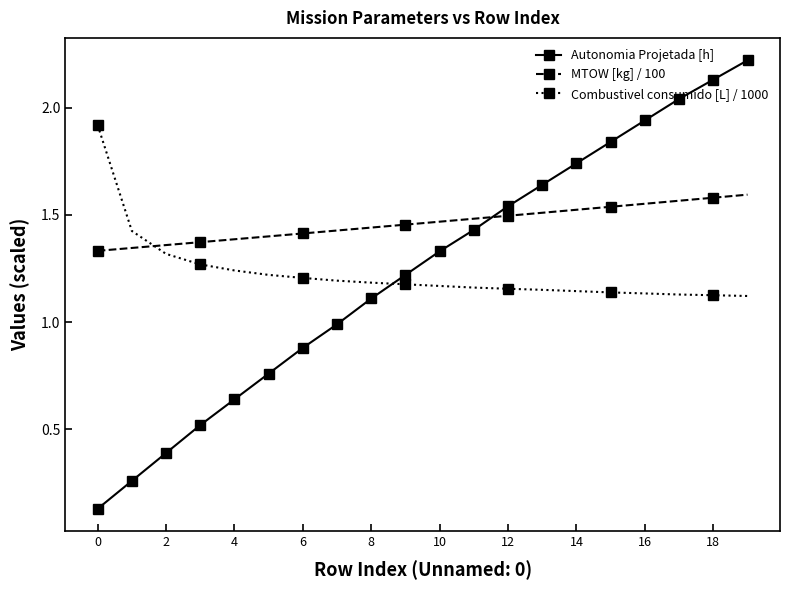

How many times do Autonomia Projetada [h] and MTOW [kg] / 100 cross each other?

1